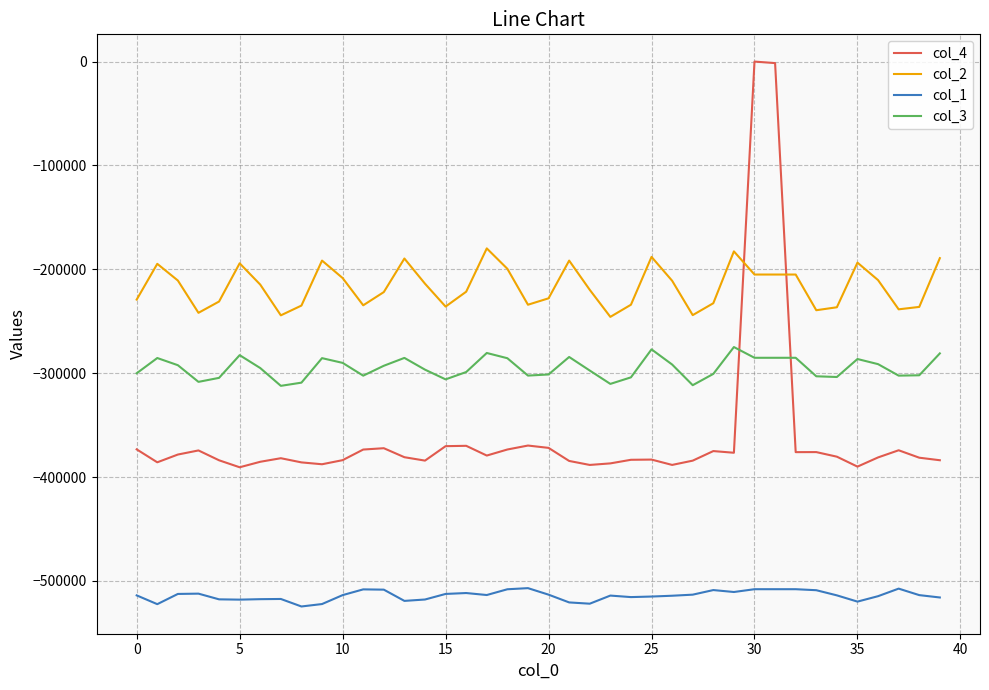

Which series has the widest spread of values?

col_4